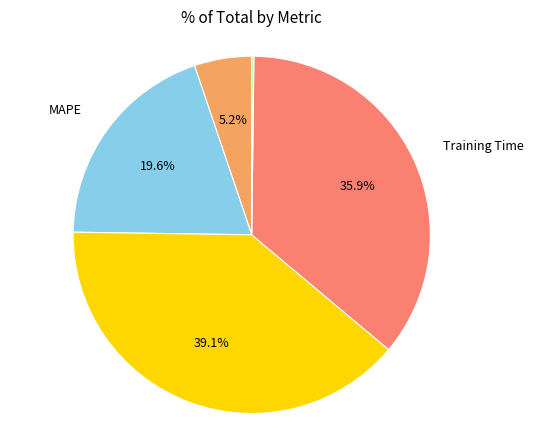

Combined, what portion of the pie is MAPE and MSE?

24.8%